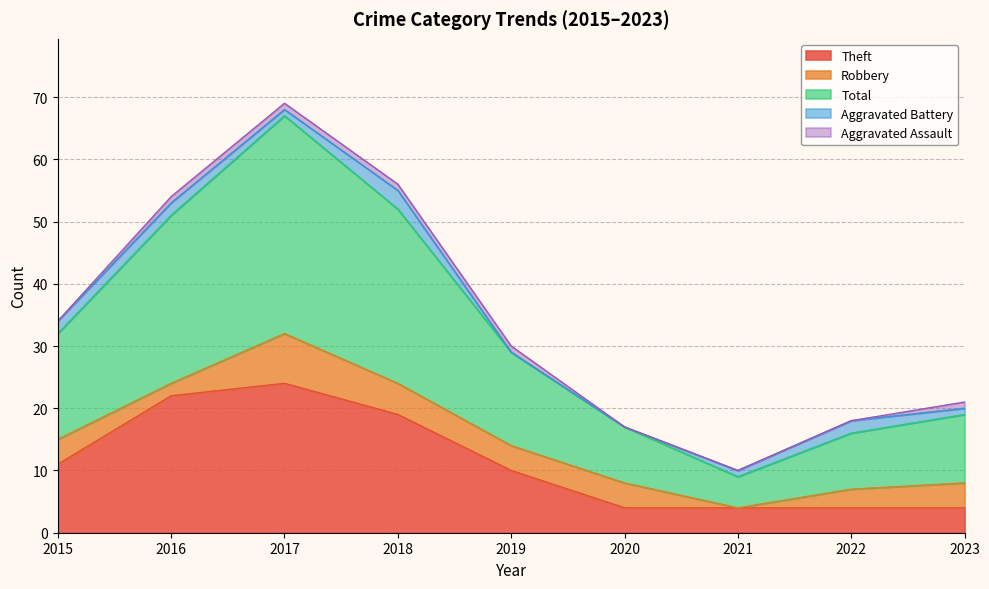

True or false: Aggravated Battery and Total intersect in this chart.

False